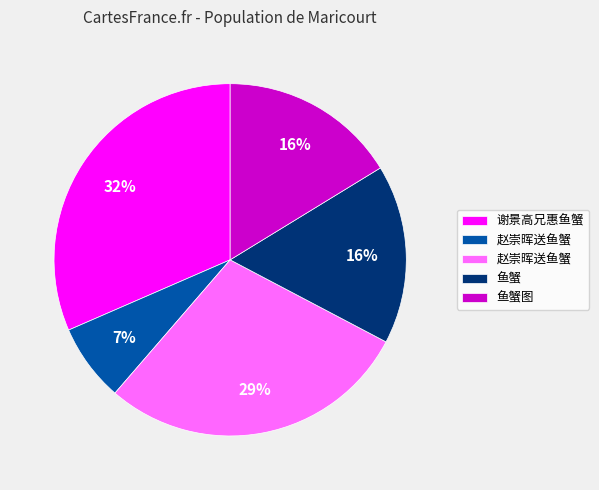

Is there any slice that represents more than half of the pie?

No